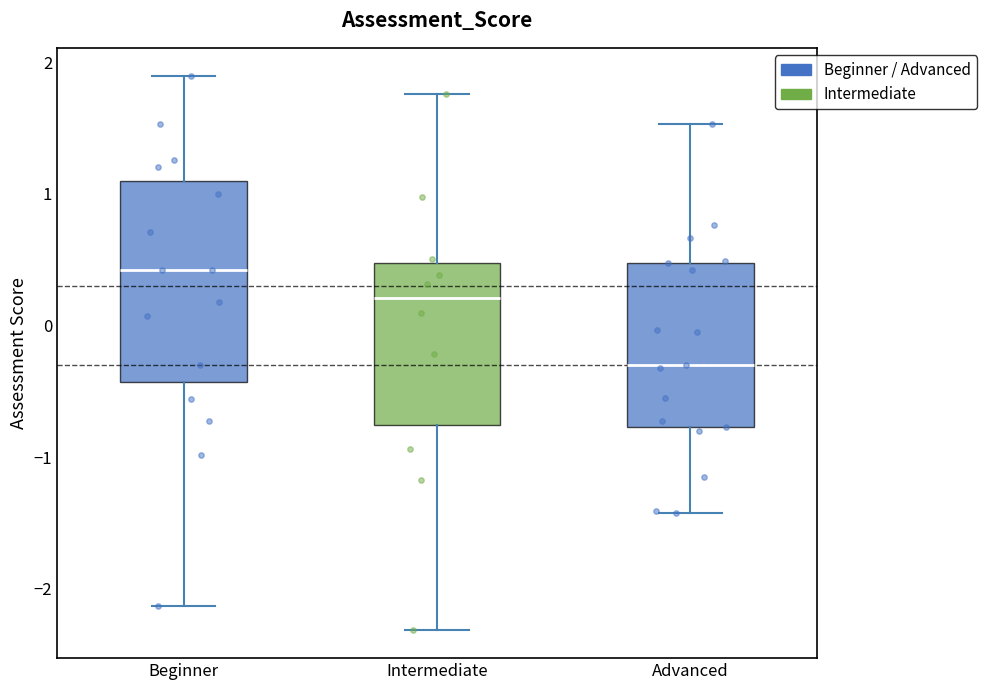

Which box has the highest median line?

Beginner